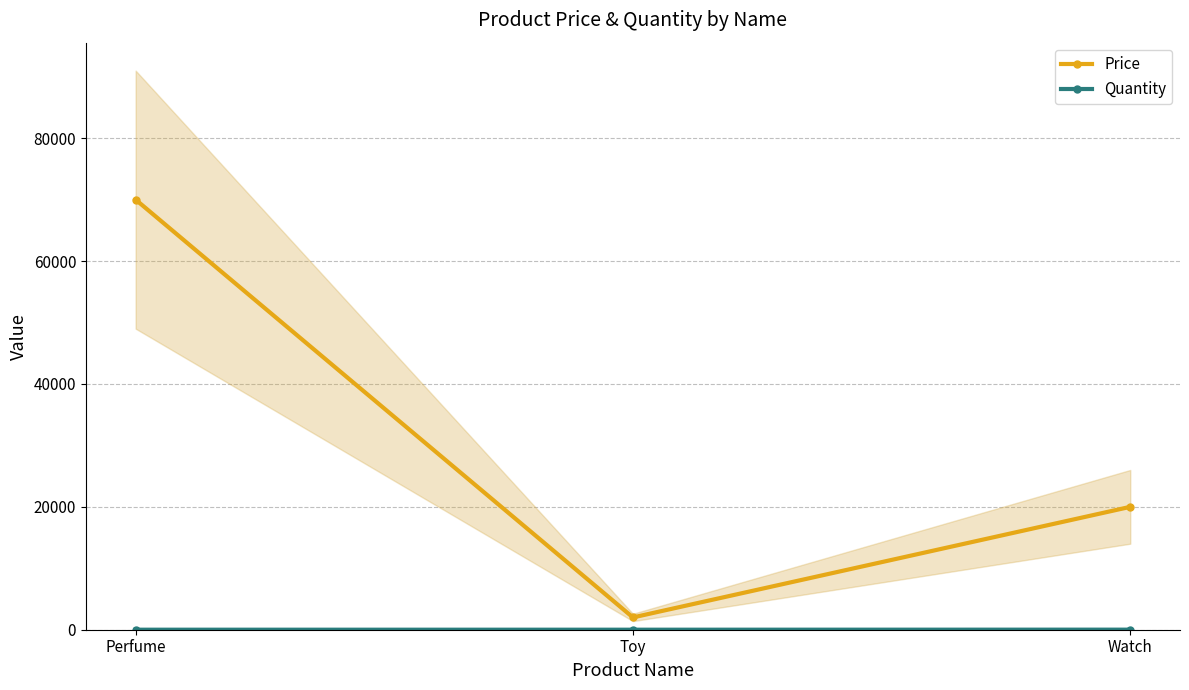

The value of Price at Perfume is 47754. True or false?

False